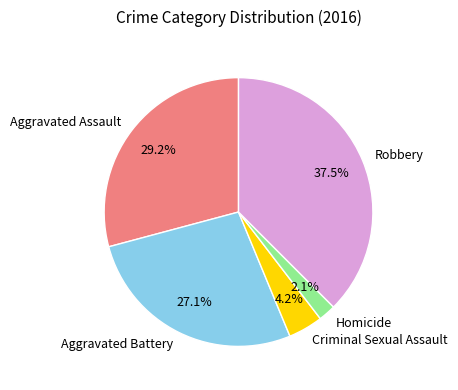

How many slices are in this pie chart?

5